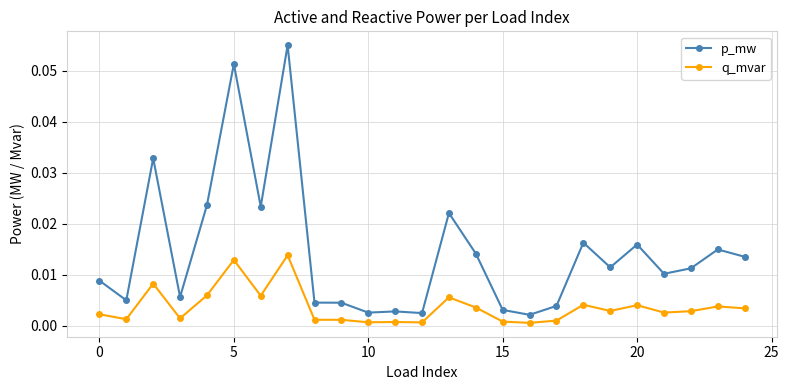

What is the sum of all p_mw values?

0.4